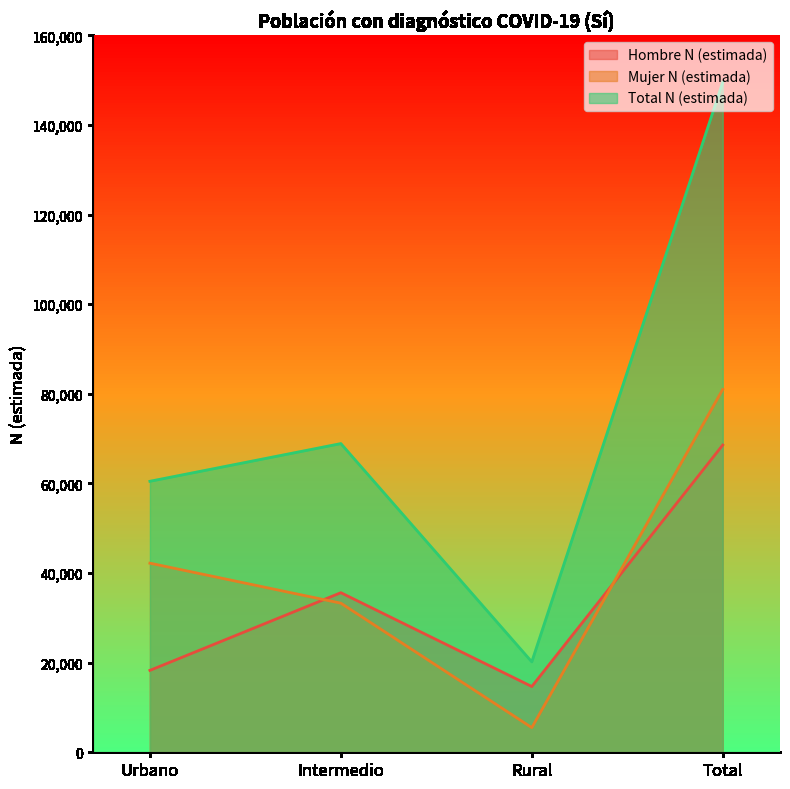

List the series in order of their overall mean, highest first.

Total N (estimada), Mujer N (estimada), Hombre N (estimada)